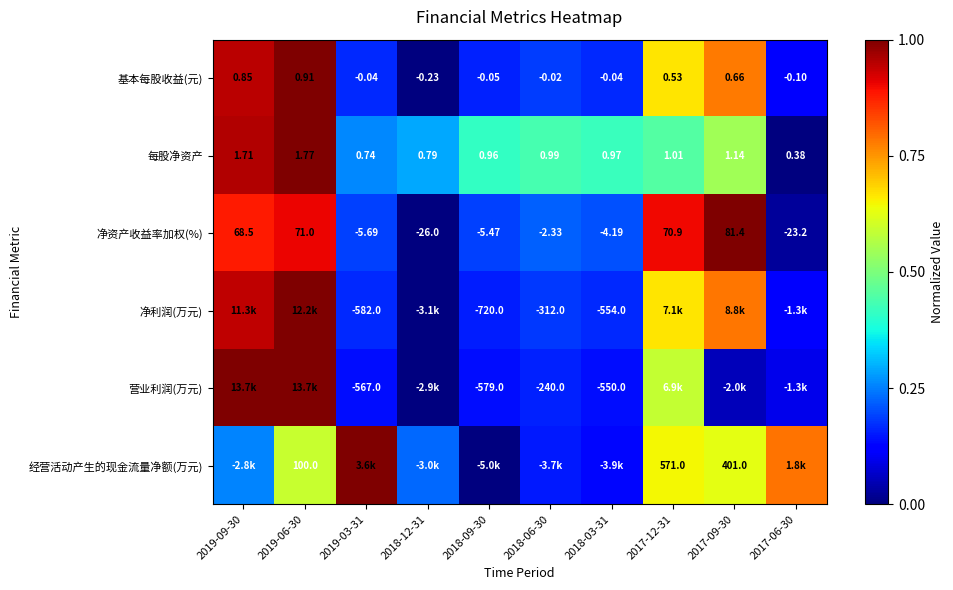

True or false: 每股净资产 has a value of 0.8 at 2017-09-30.

False